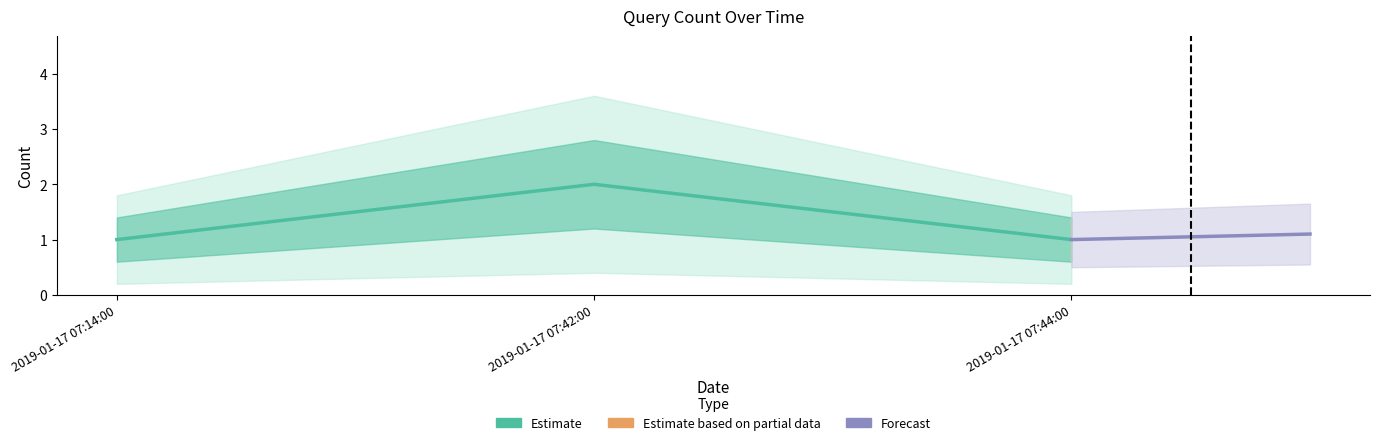

Count the values in the range 1 to 2.

3